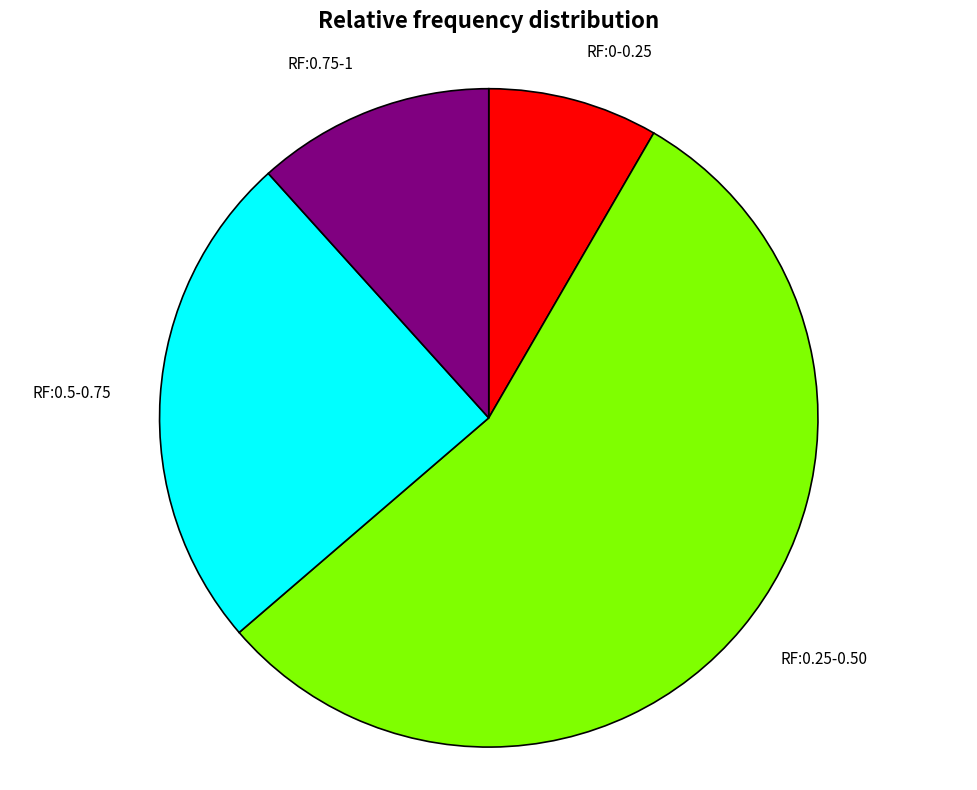

Which category has the biggest portion of the pie?

RF:0.25-0.50